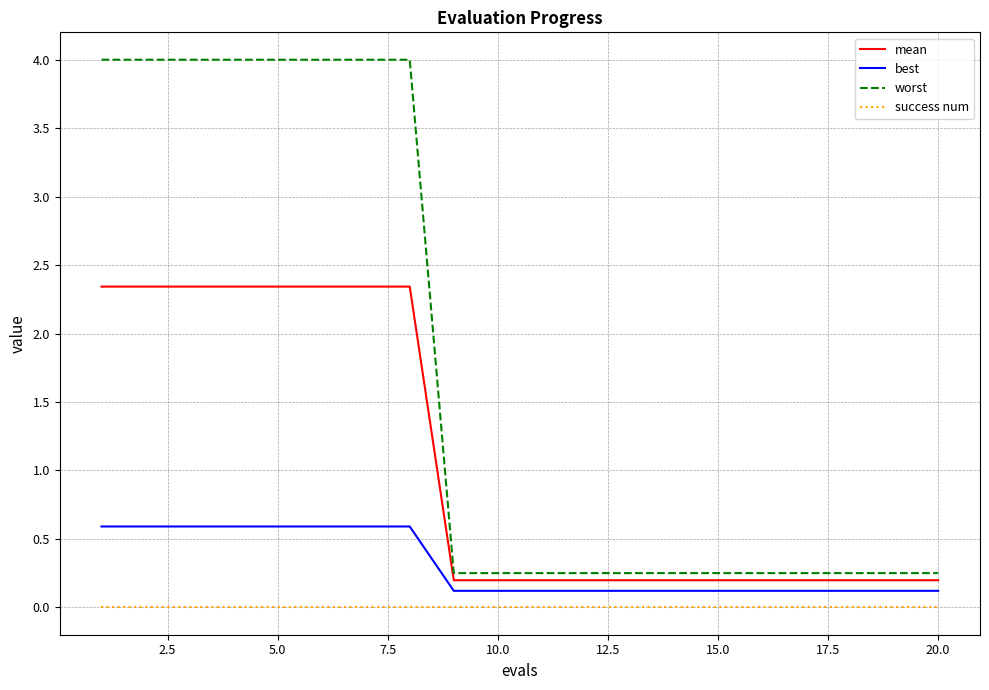

Rank the series by their maximum value, from highest to lowest.

worst, mean, best, success num